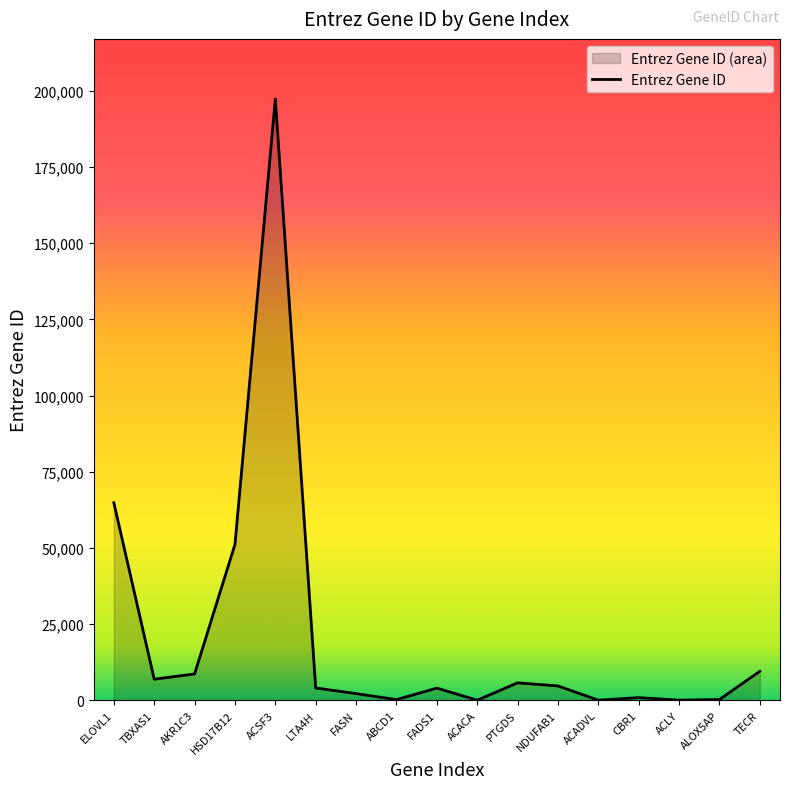

What is the difference between the second highest and minimum values?

64803